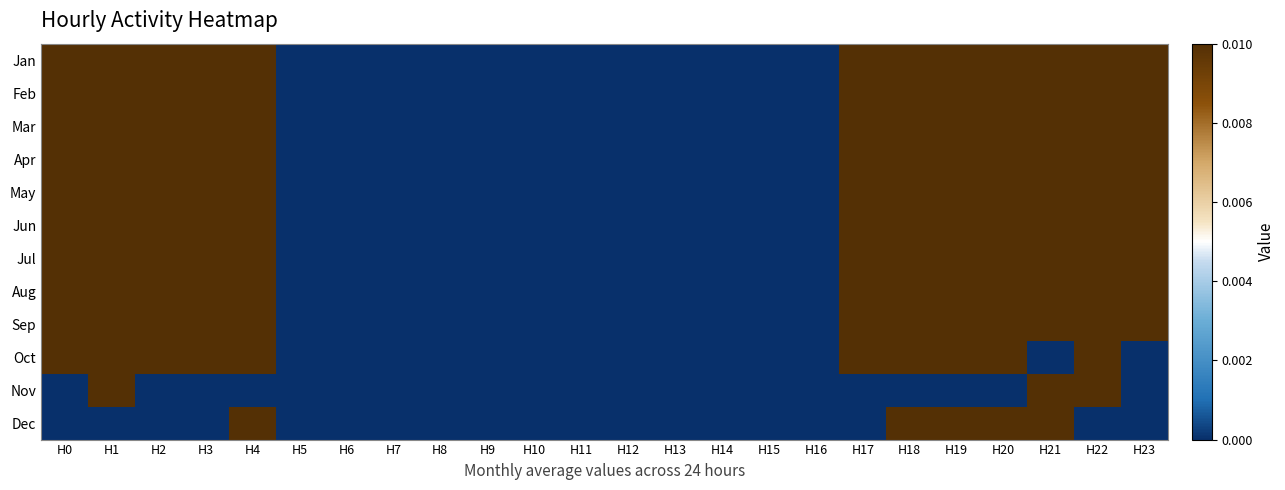

Rank the series by their maximum value, from lowest to highest.

Jan, Feb, Mar, Apr, May, Jun, Jul, Aug, Sep, Oct, Nov, Dec